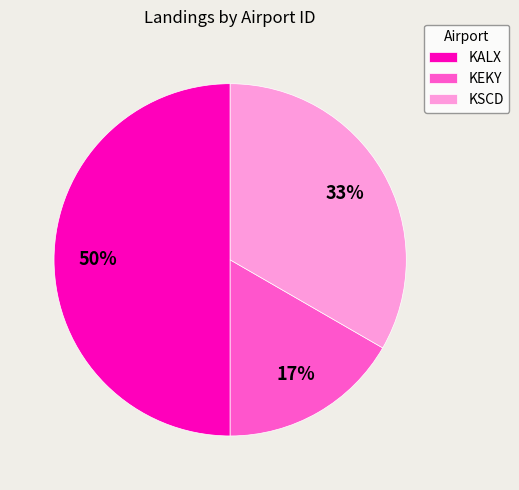

To the nearest percent, what is the average slice percentage?

33%